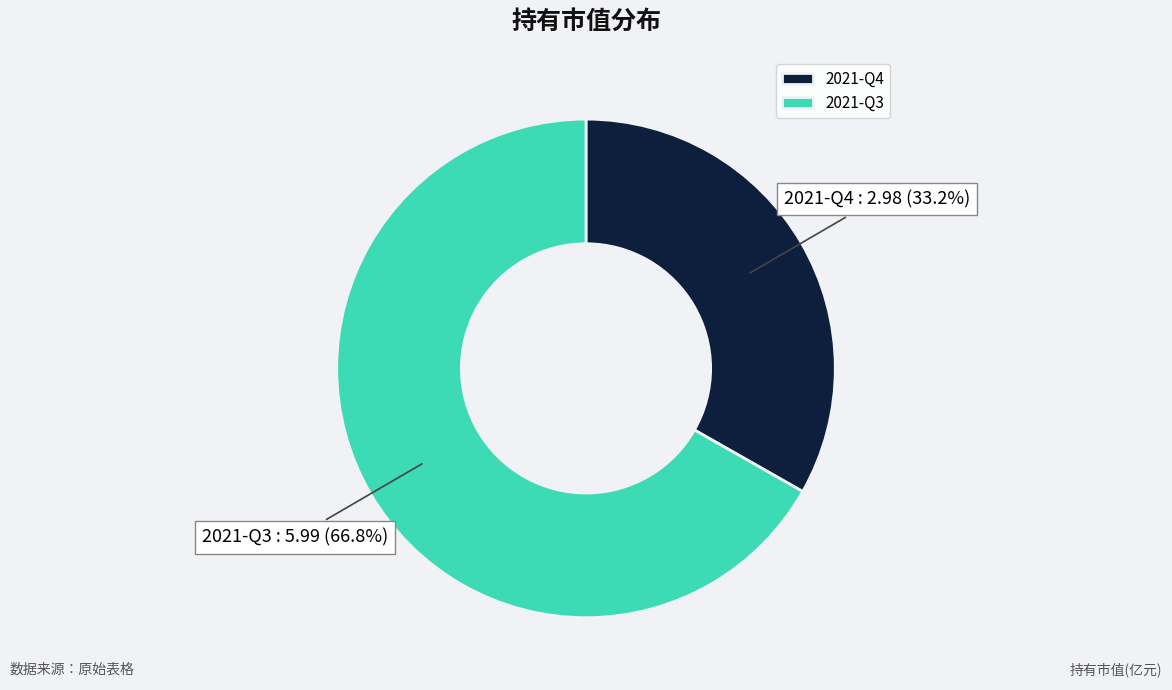

Which category has the smallest portion of the pie?

2021-Q4